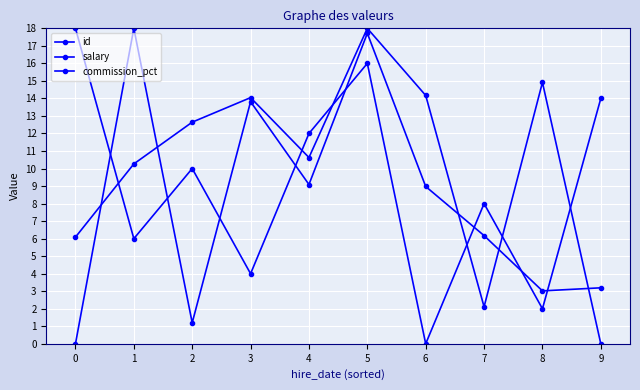

Does the chart display data point markers on the line(s)?

Yes